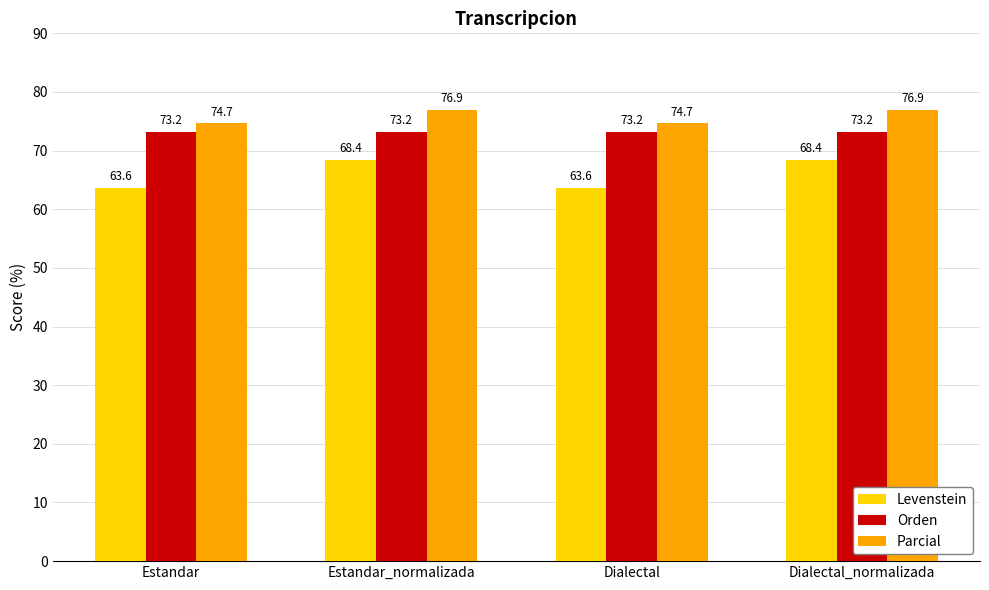

The value of Parcial at Dialectal is 128.3. True or false?

False